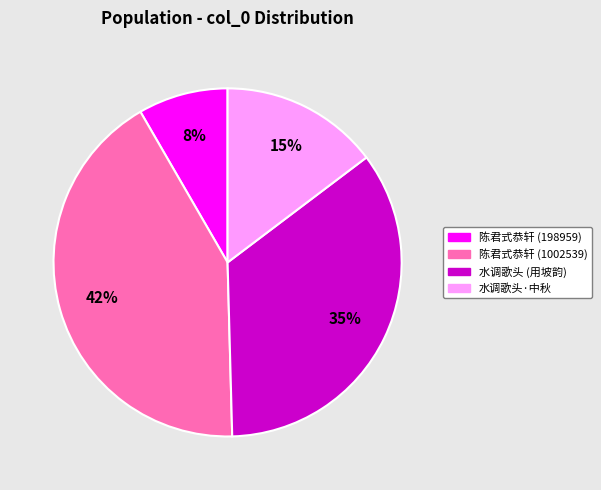

Is there a majority slice in this chart?

No